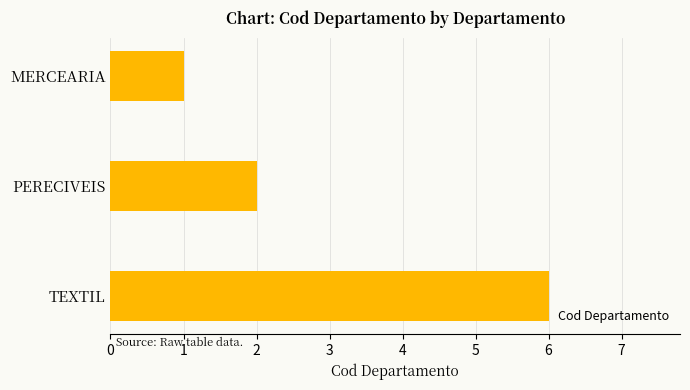

What is the change in value from MERCEARIA to TEXTIL?

+5